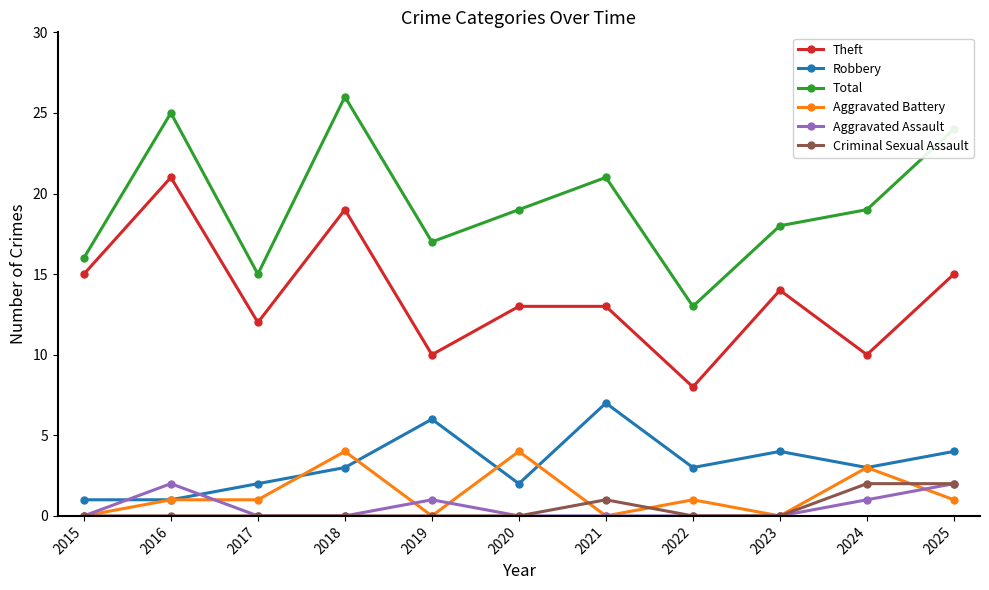

How many interior local peaks does the Total series have?

3